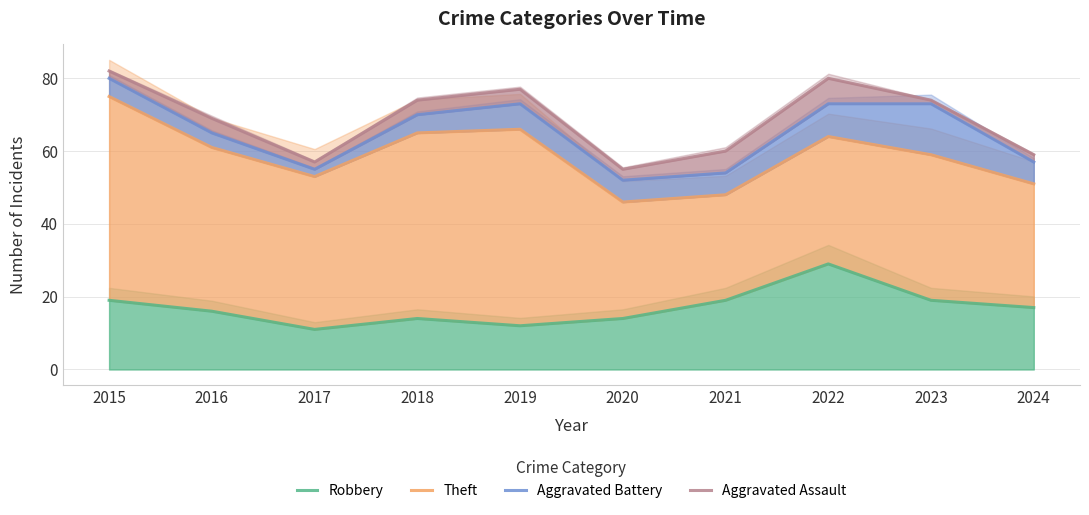

What is the total value across all series at 2020?

167